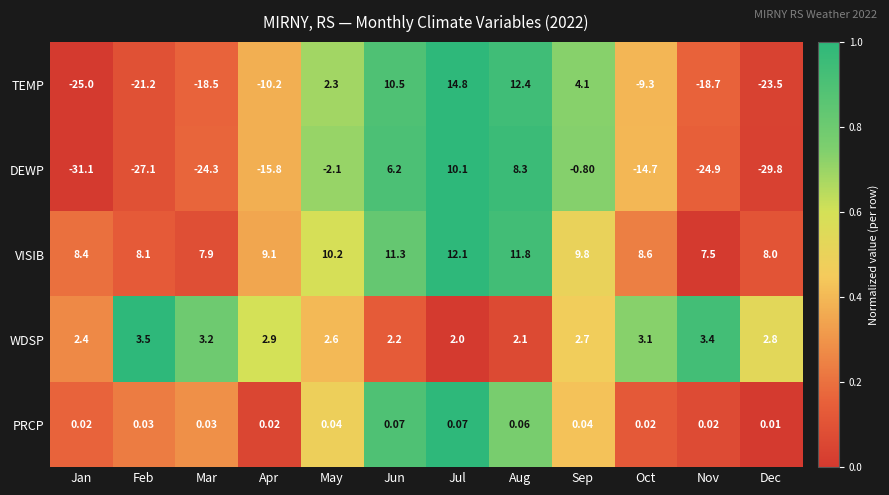

Which series has the largest range (max minus min)?

DEWP